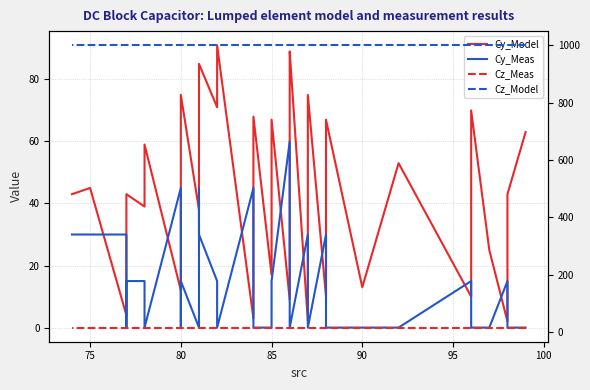

Is it true that Cz_Model equals 206 at 28?

False